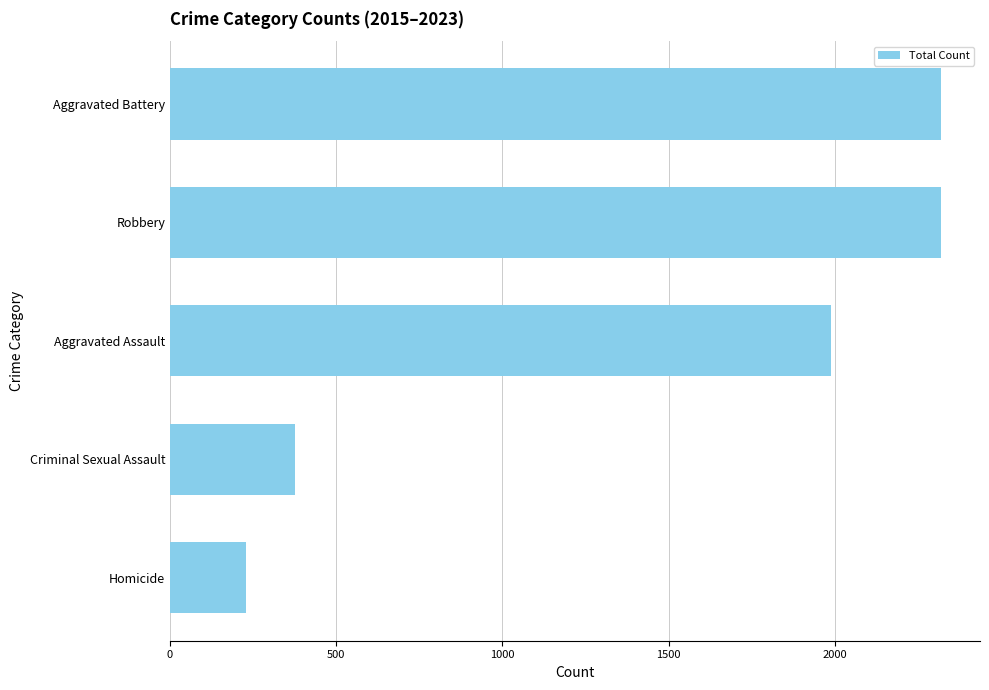

What value does the data have at Robbery, to the nearest 100?

2300